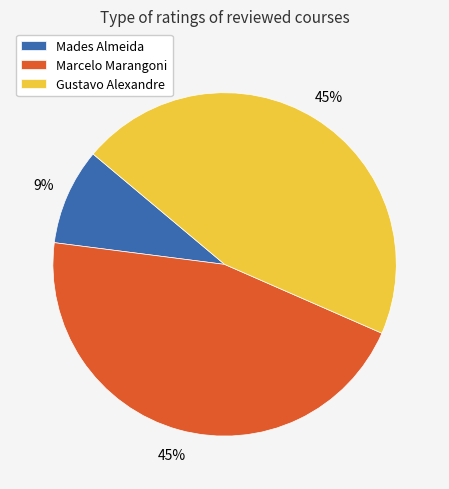

To the nearest percent, what portion does Mades Almeida represent?

9%